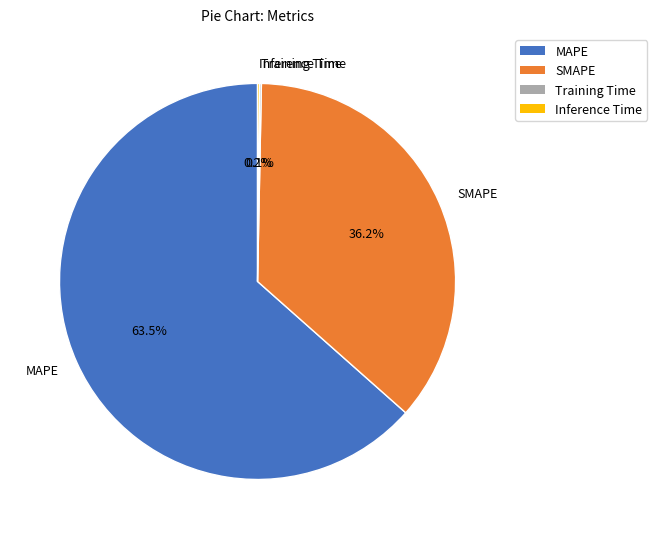

Which category has the biggest portion of the pie?

MAPE